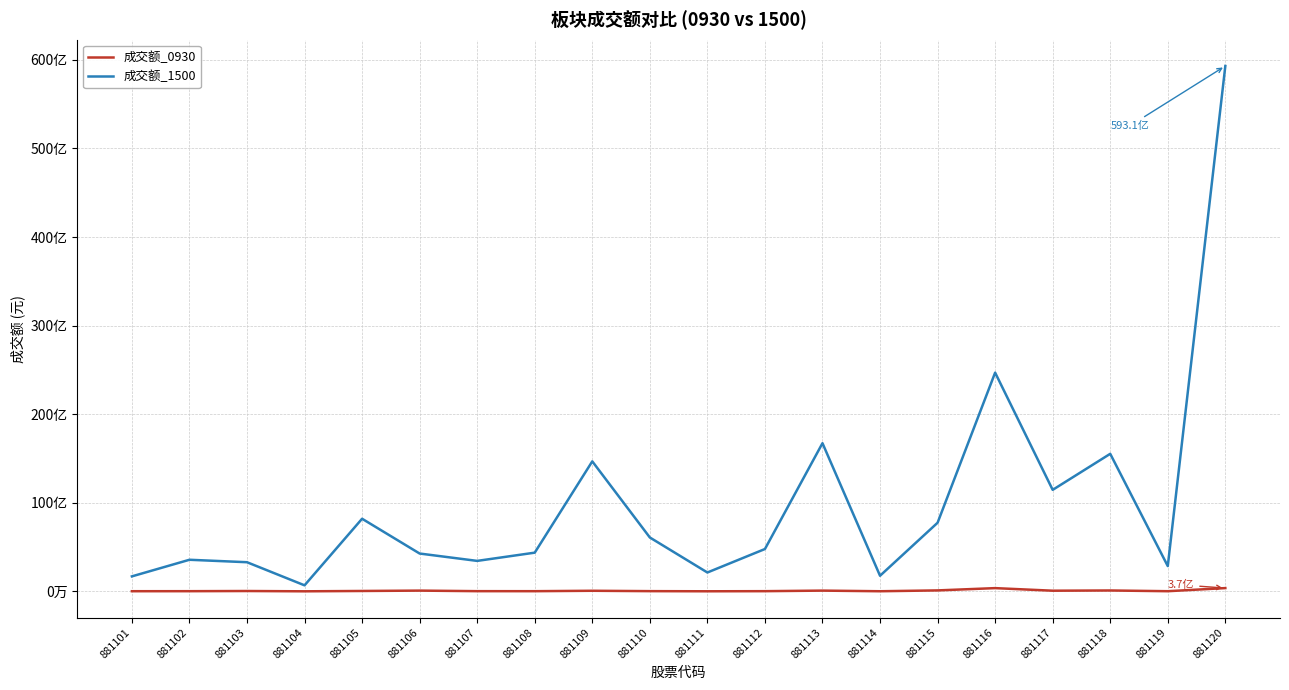

Where is the first local maximum for 成交额_1500?

881102